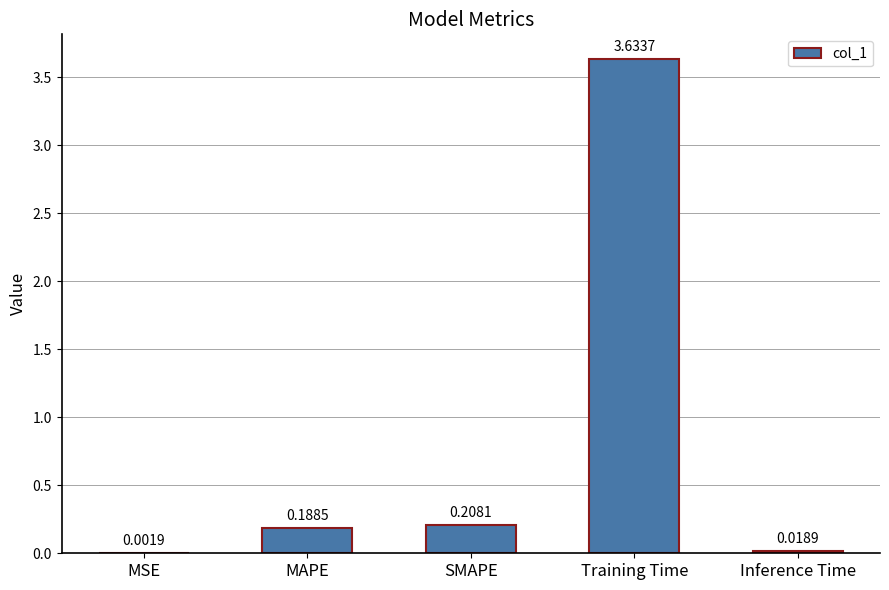

At which category does the chart reach its peak across all series?

Training Time